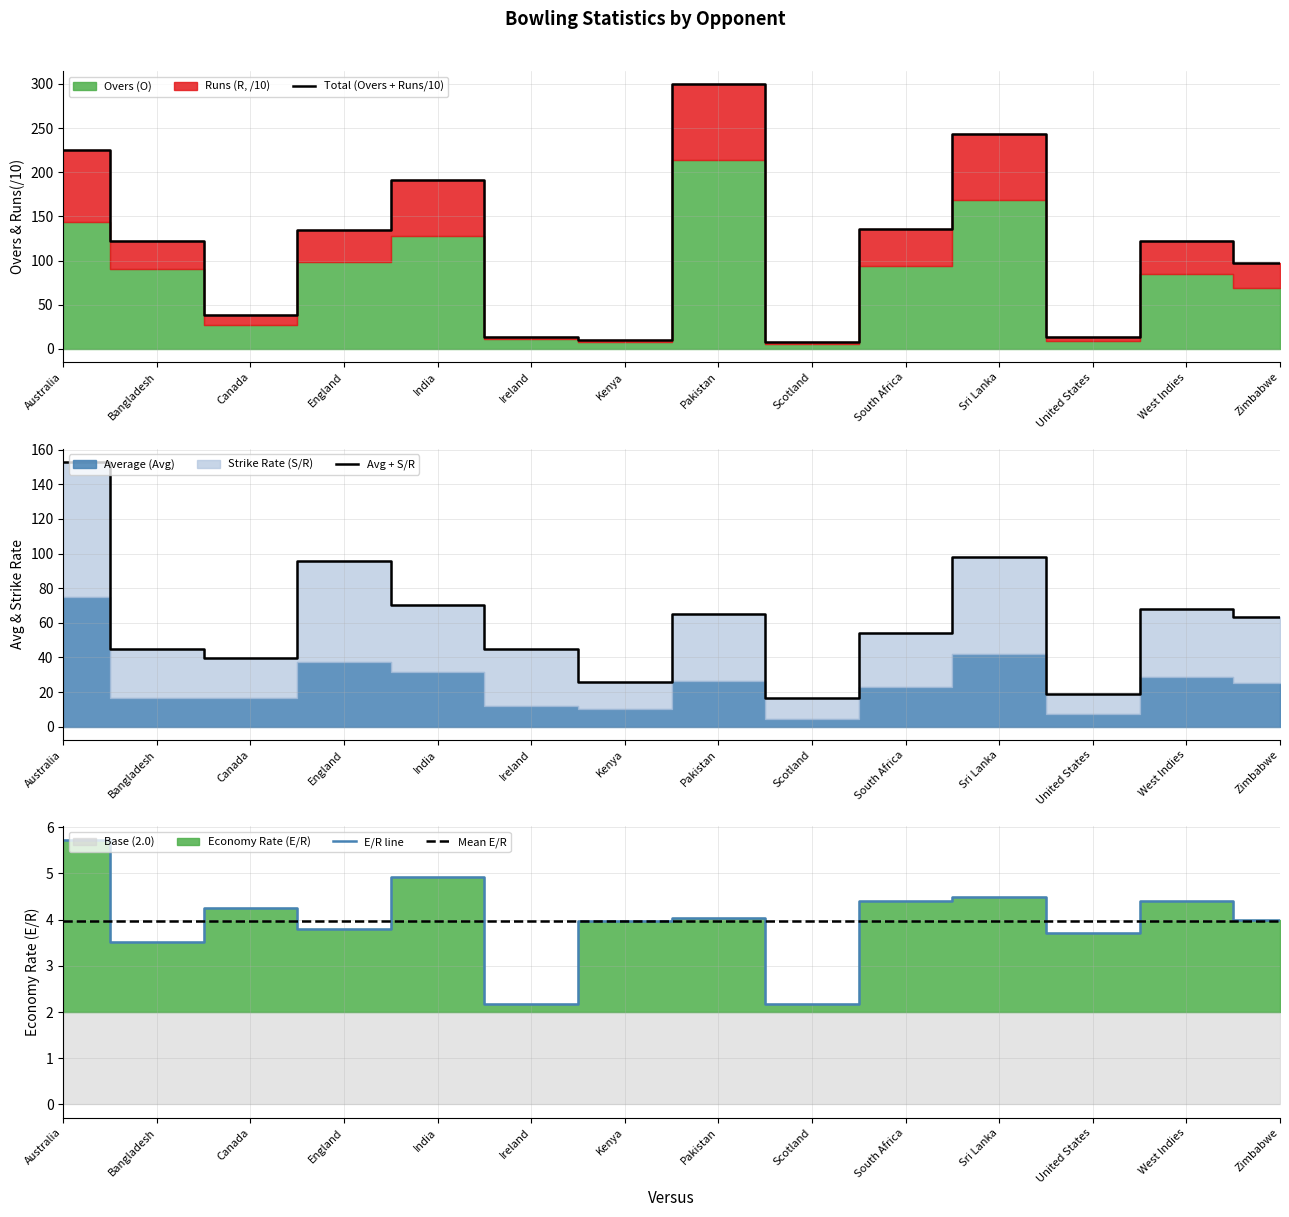

How many interior local valleys does the Avg + S/R series have?

4